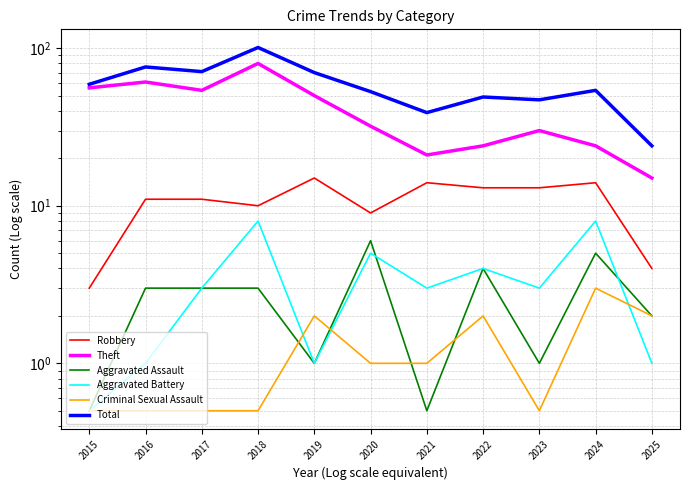

Count the number of data series in this chart.

6